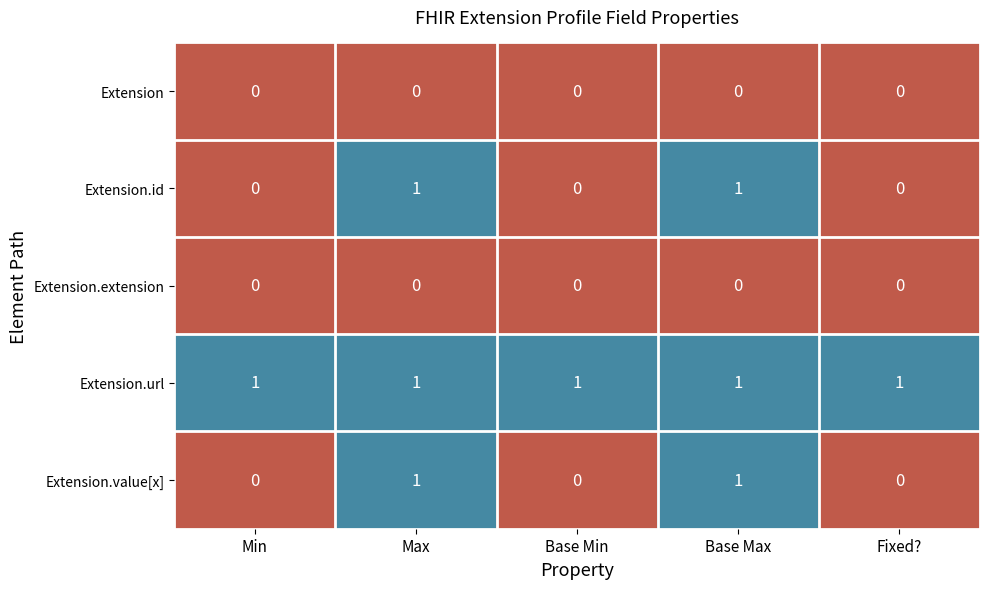

Reading left to right, list all the values displayed in this chart.

Extension: Min=0	Max=0	Base Min=0	Base Max=0	Fixed?=0
Extension.id: Min=0	Max=1	Base Min=0	Base Max=1	Fixed?=0
Extension.extension: Min=0	Max=0	Base Min=0	Base Max=0	Fixed?=0
Extension.url: Min=1	Max=1	Base Min=1	Base Max=1	Fixed?=1
Extension.value[x]: Min=0	Max=1	Base Min=0	Base Max=1	Fixed?=0